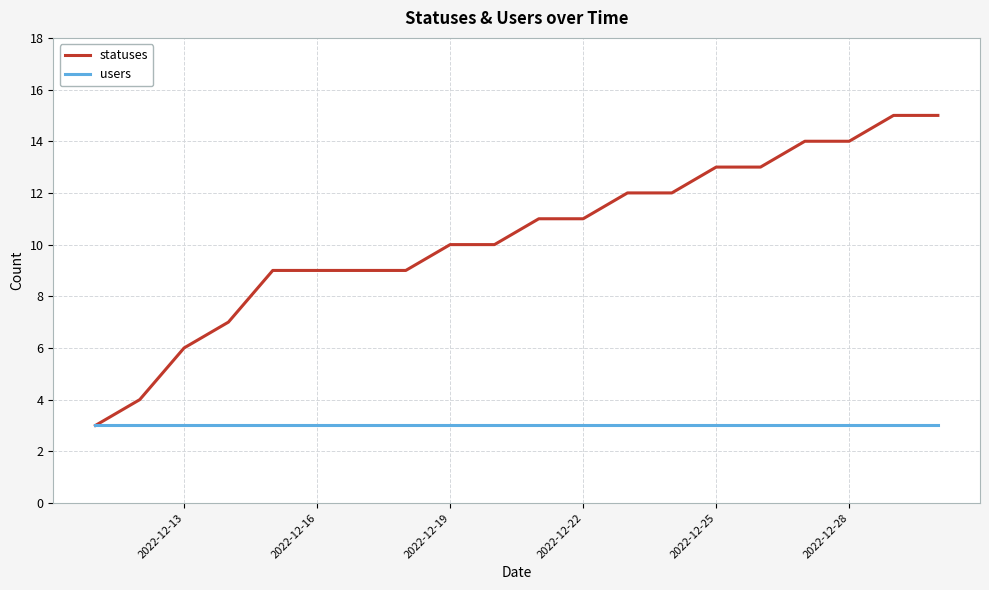

What is the highest value of the statuses series?

15